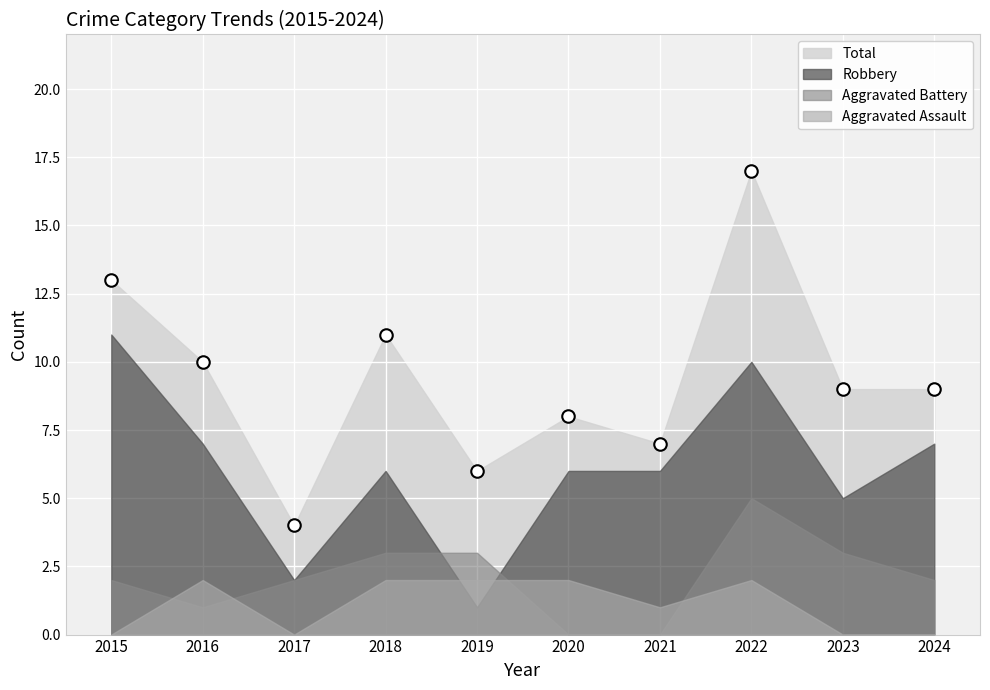

Which series has the largest total across all categories?

Total